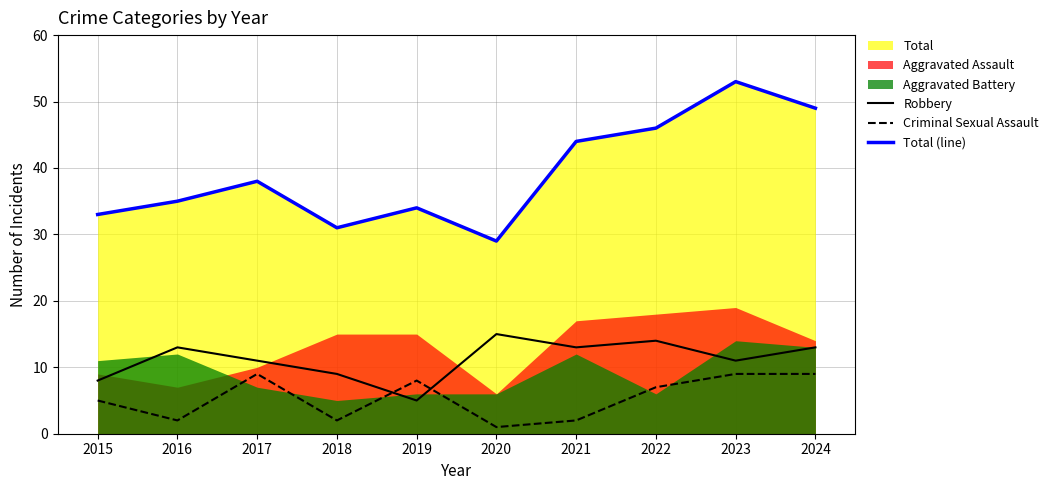

What is the minimum value for Total (line)?

29